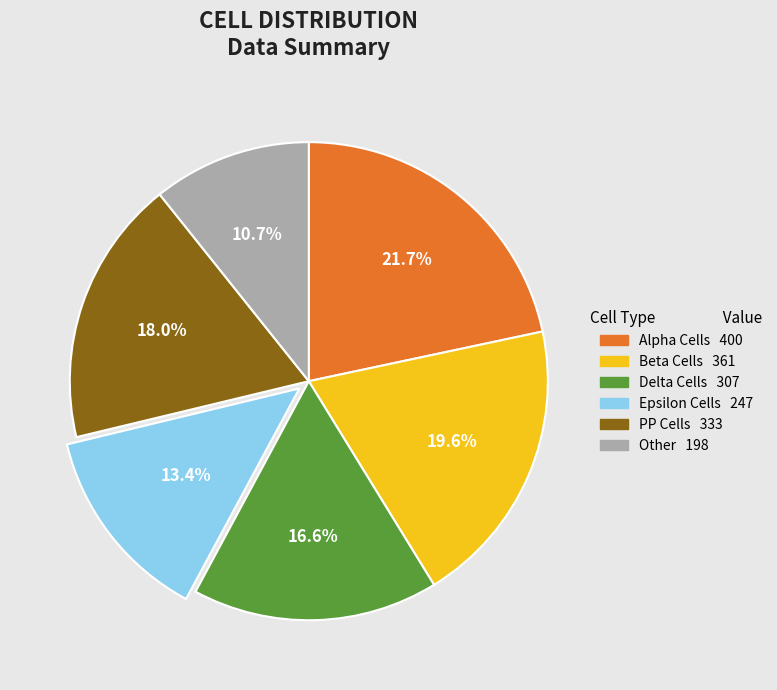

Does any single category account for the majority?

No